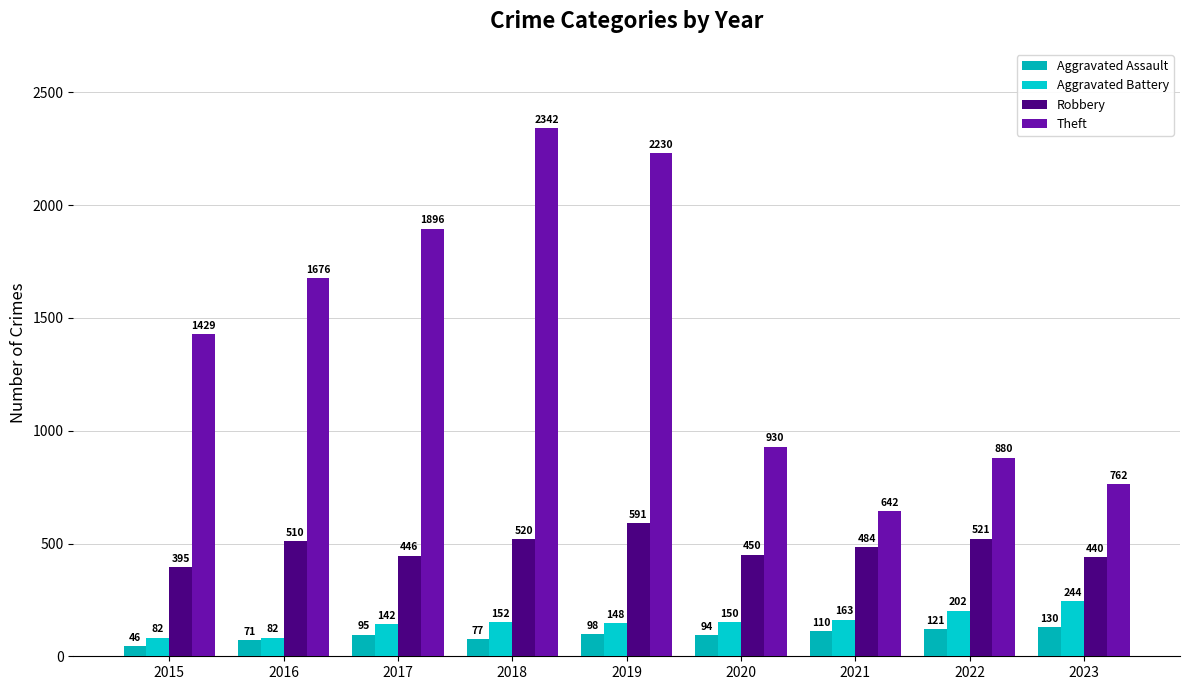

Rank the series by their maximum value, from lowest to highest.

Aggravated Assault, Aggravated Battery, Robbery, Theft